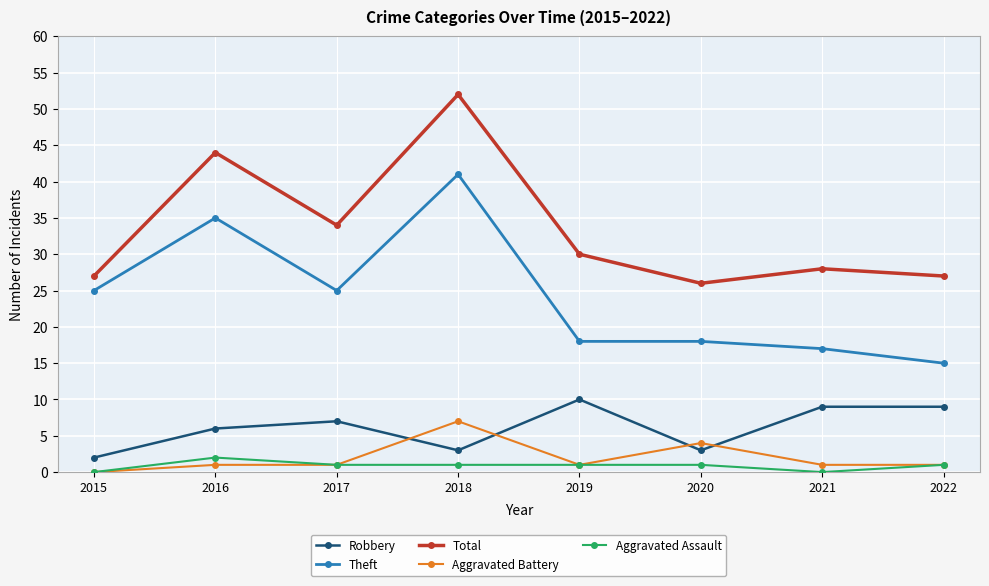

In Robbery, how many points are lower than both neighbors (excluding endpoints)?

2